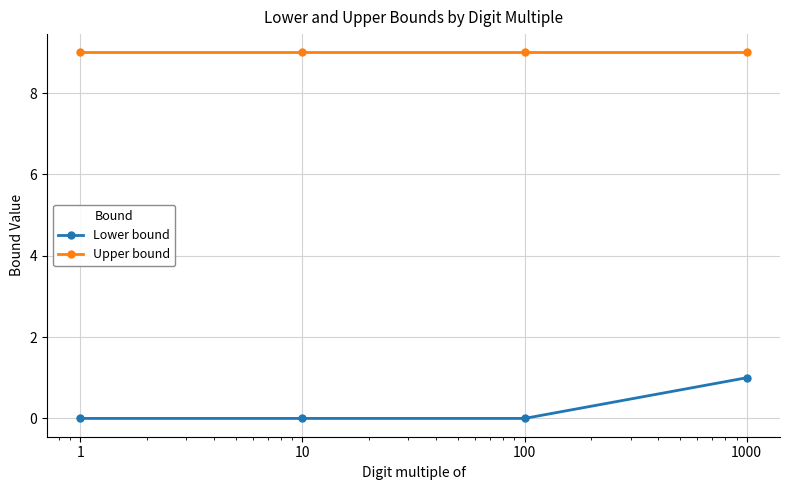

How many categories are shown in the chart?

4